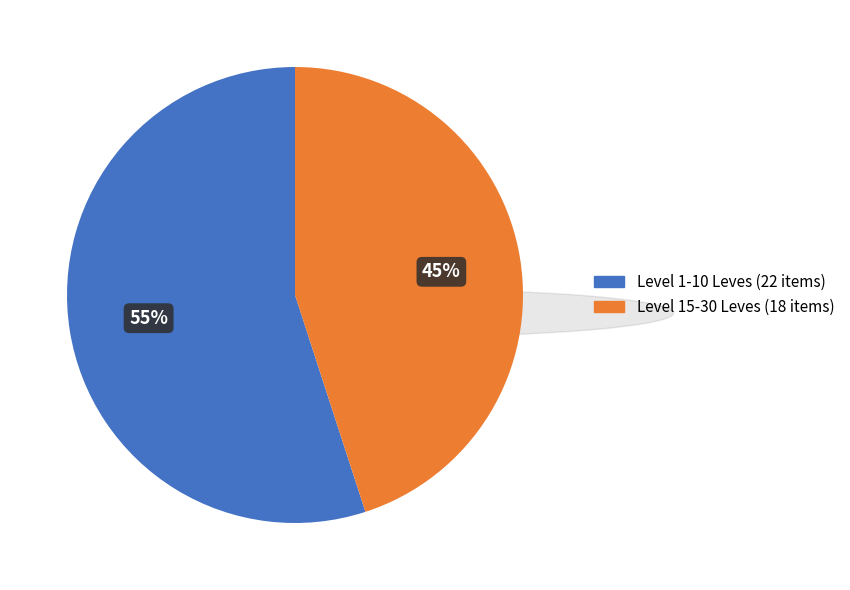

The Level 1-10 Leves (22 items) slice represents 55% of the pie. True or false?

True